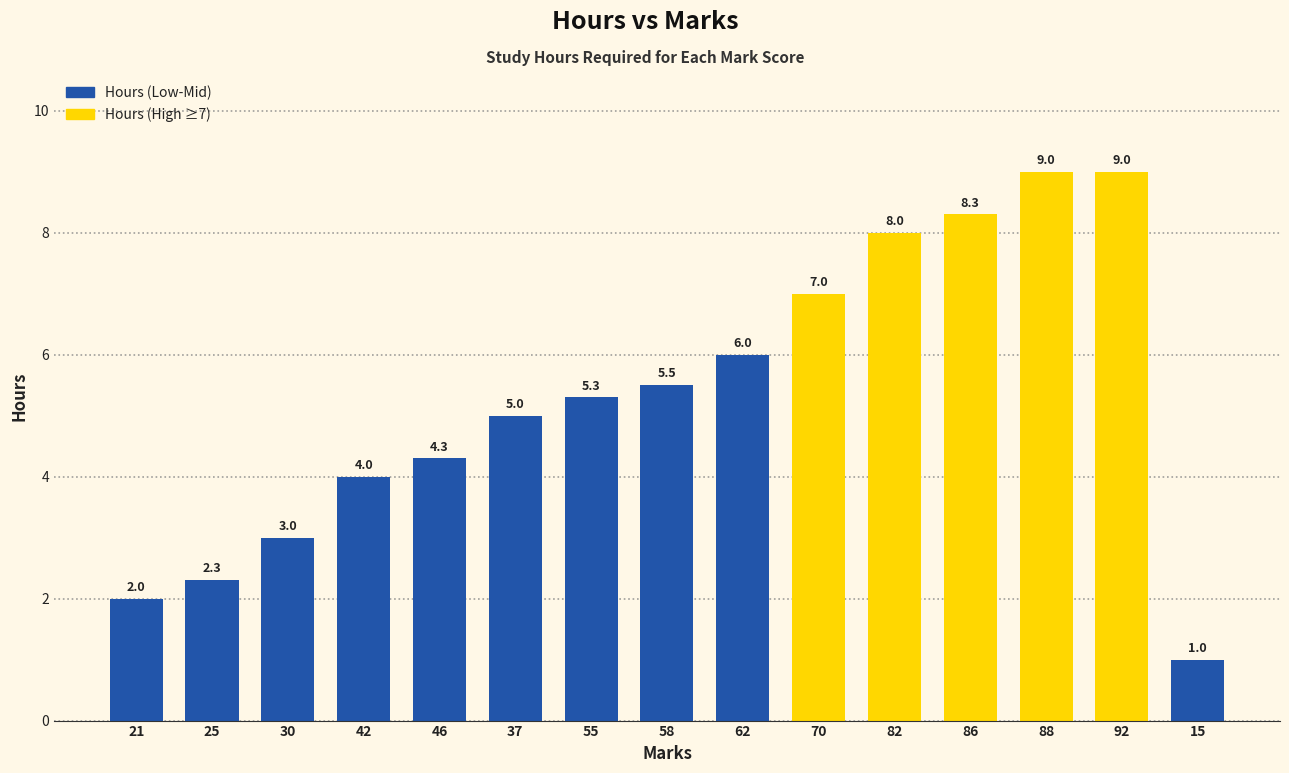

What is the change in value from 46 to 88?

+4.7